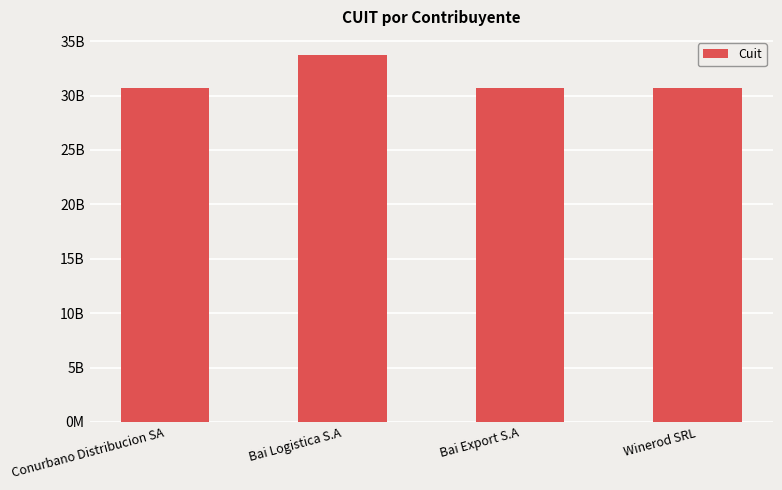

Reading left to right, list all the values displayed in this chart.

30710422946	33710422899	30715310682	30715770810